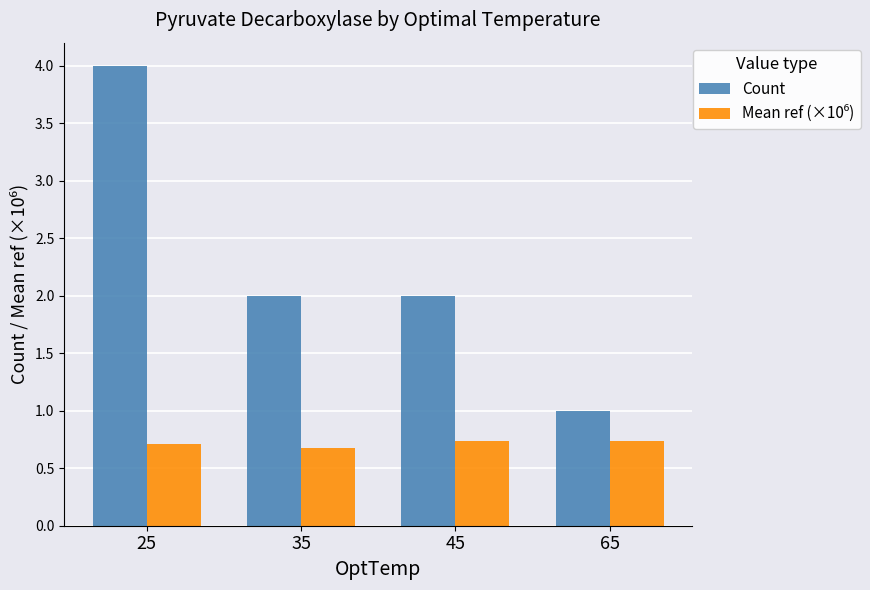

What is the value of the Count bar at the 1st from the left?

4.0